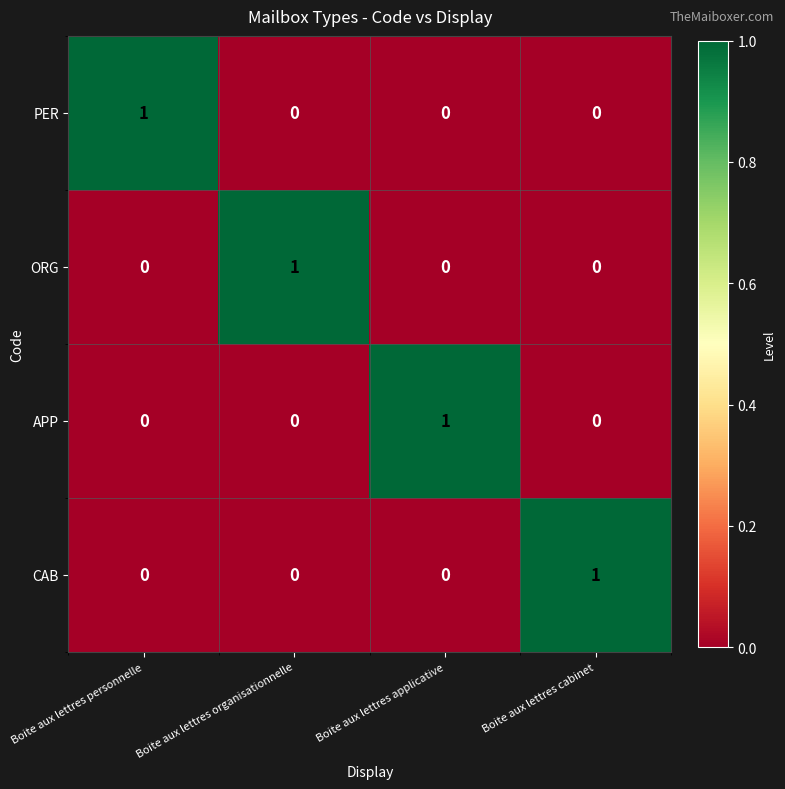

How many APP values are between 0 and 1?

4